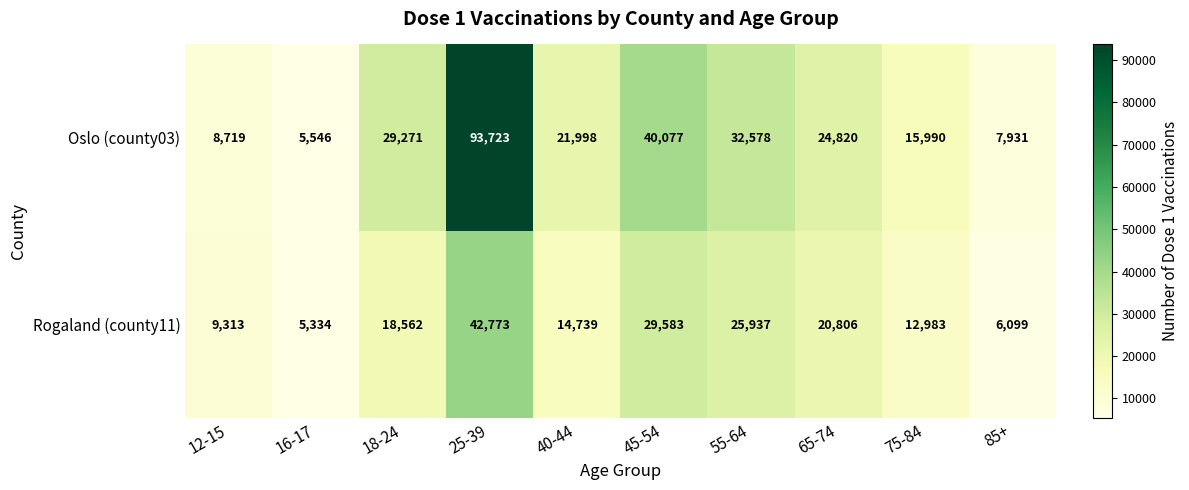

How many series are shown in this chart?

2